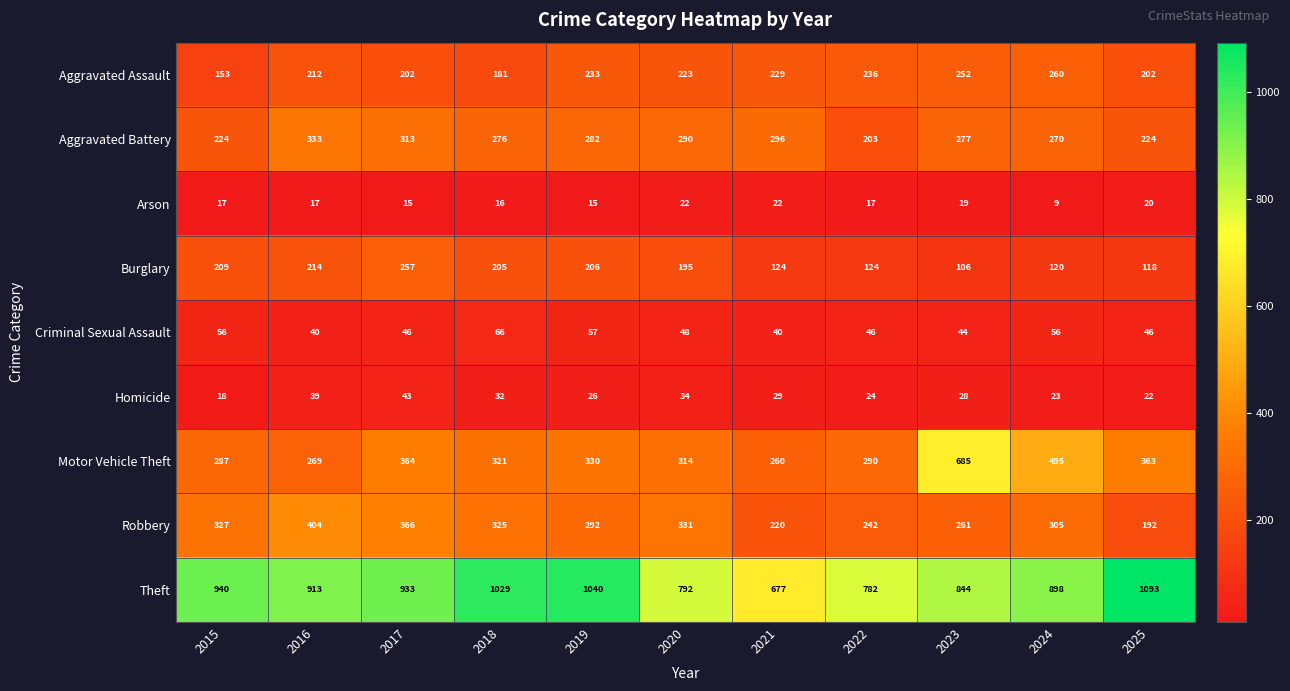

At which label does Aggravated Battery first exceed 277?

2016